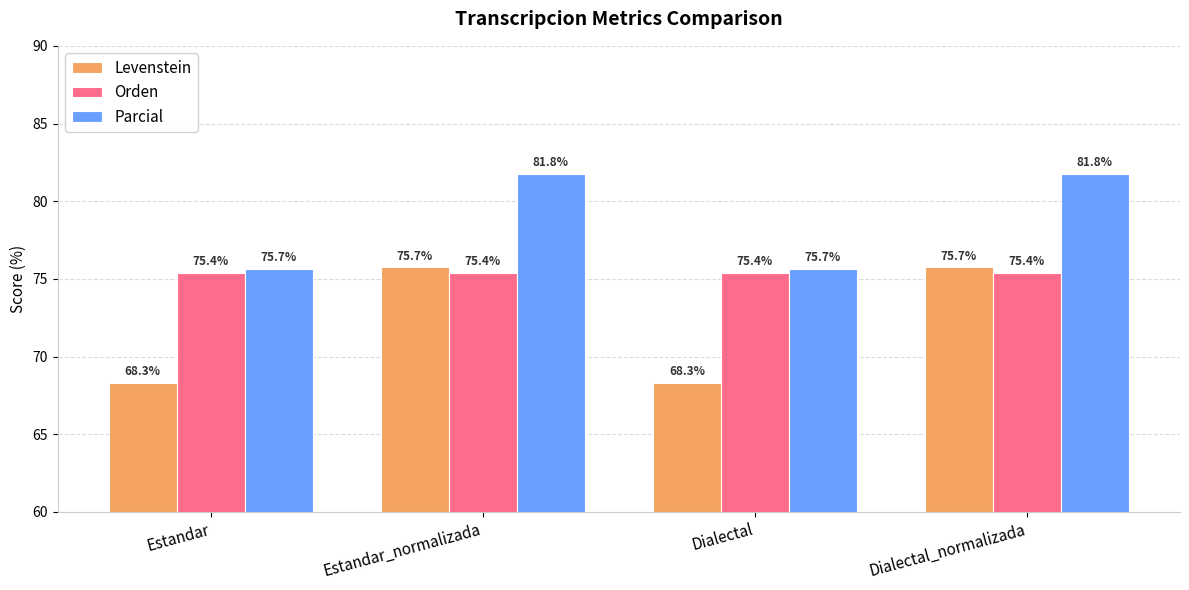

What are all the series names shown in the legend?

Levenstein, Orden, Parcial